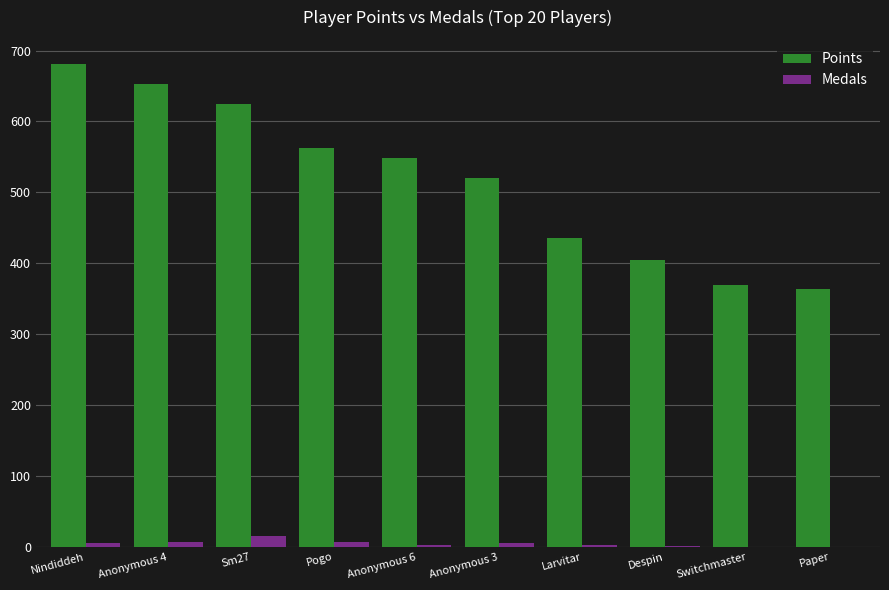

Which series has the largest total across all categories?

Points